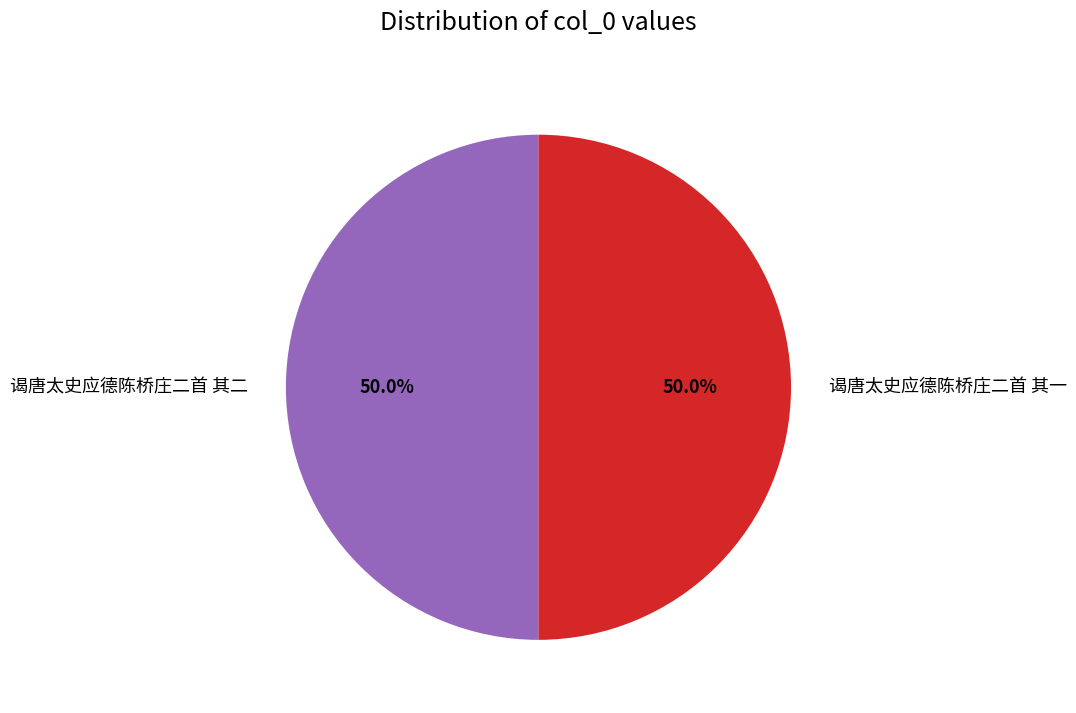

Count the number of slices in the pie.

2